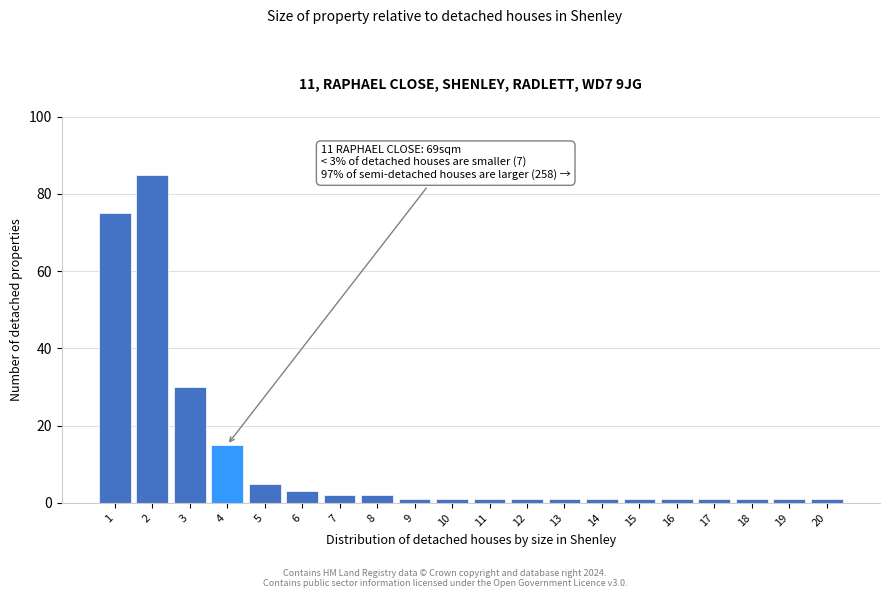

Reading left to right, what are all the values shown in this chart?

75	85	30	15	5	3	2	2	1	1	1	1	1	1	1	1	1	1	1	1